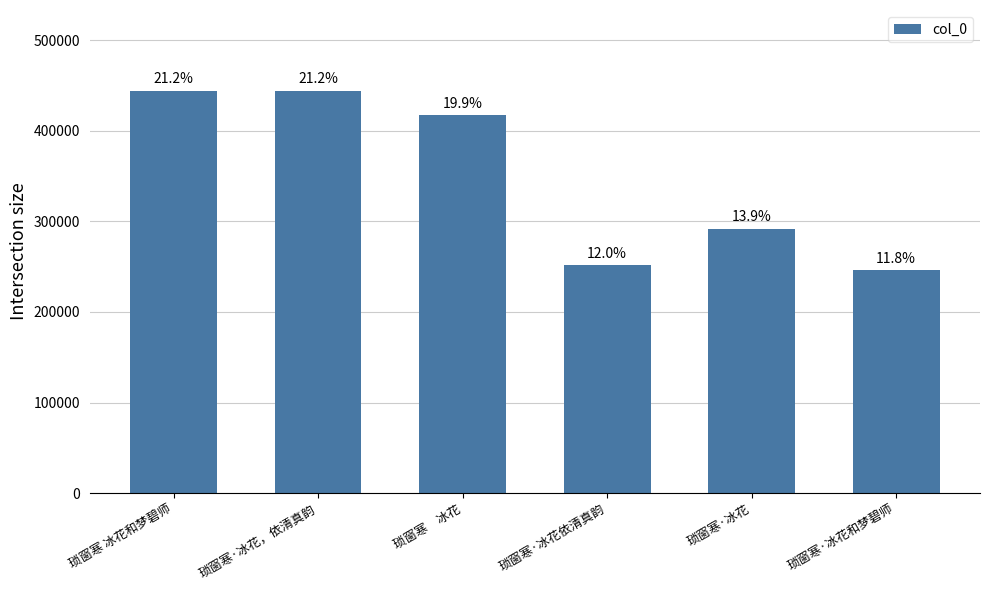

Rank the categories by value from lowest to highest.

琐窗寒·冰花和梦碧师, 琐窗寒·冰花依清真韵, 琐窗寒·冰花, 琐窗寒　冰花, 琐窗寒 冰花和梦碧师, 琐窗寒·冰花，依清真韵